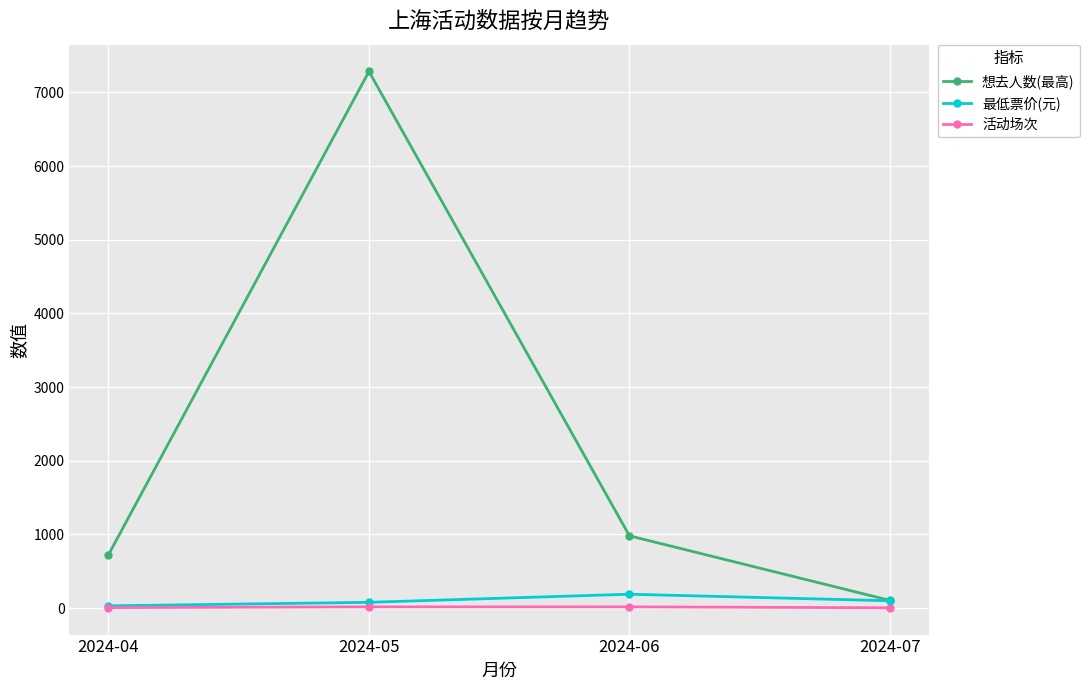

Which category has the highest value in the 想去人数(最高) series?

2024-05